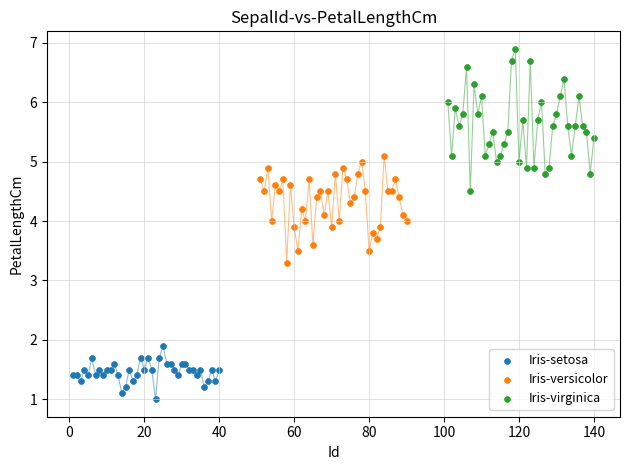

Which series reaches the minimum Y coordinate?

Iris-setosa